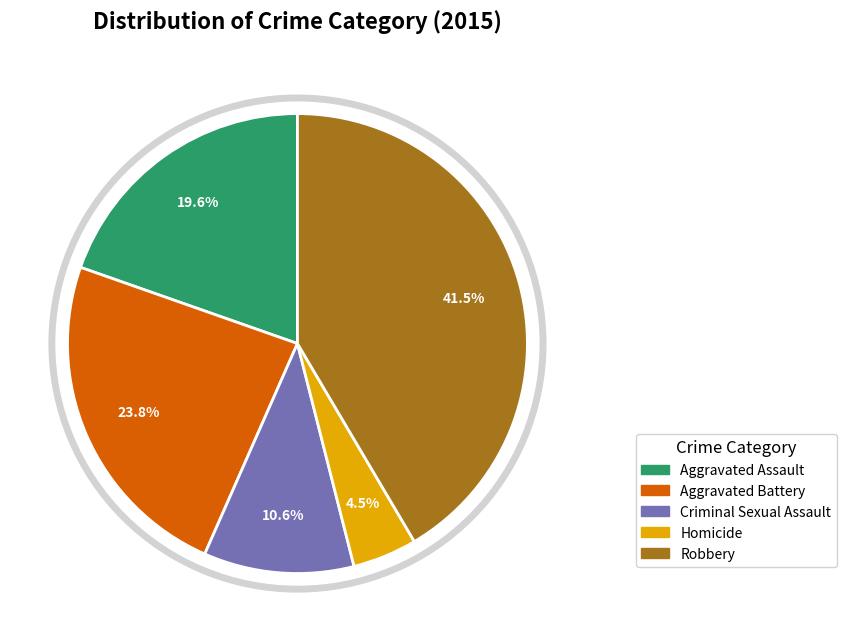

Count the number of slices in the pie.

5